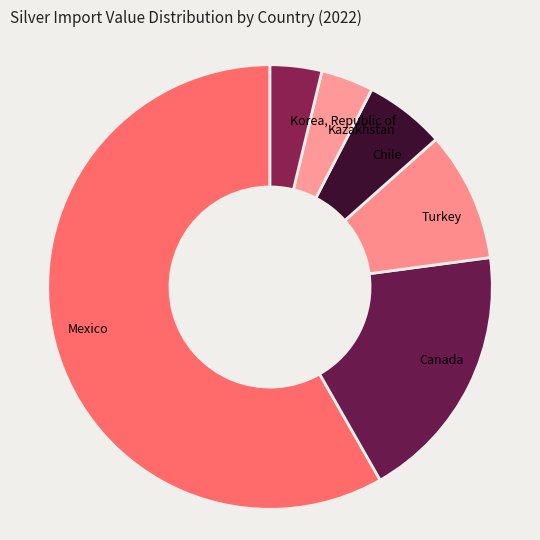

Which slice is the largest?

Mexico